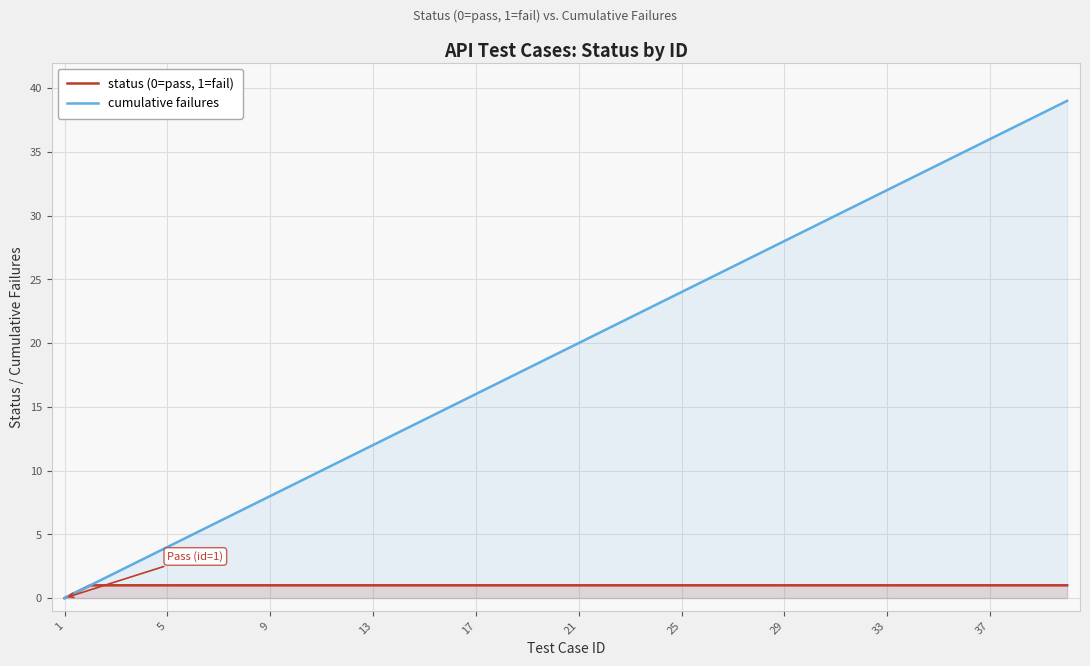

True or false: cumulative failures and status (0=pass, 1=fail) cross at least once.

False